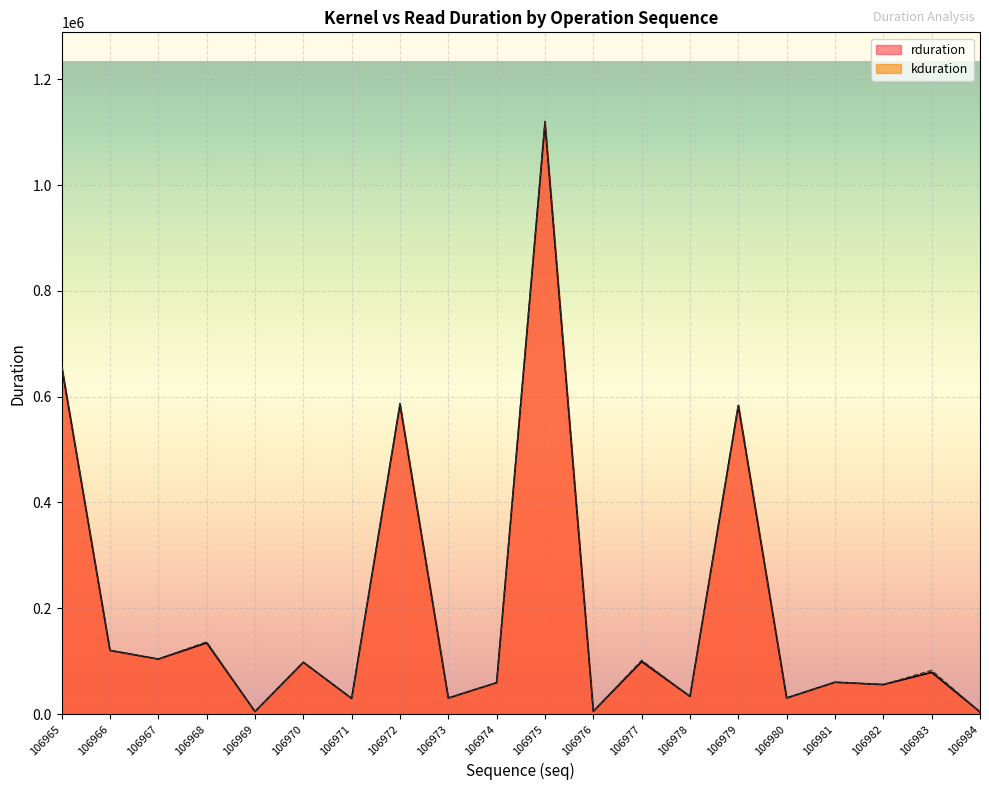

Between 106970 and 106978, which series saw the biggest shift?

kduration